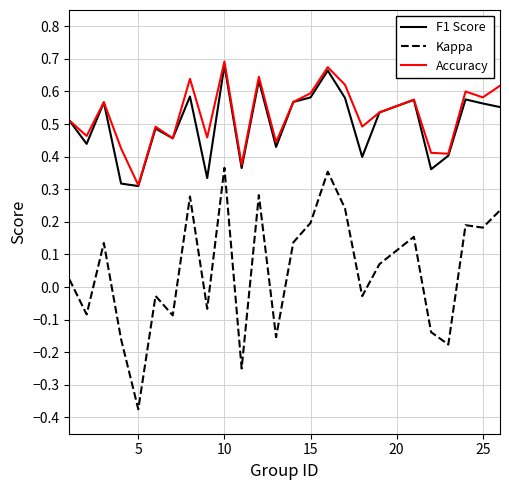

True or false: Accuracy and Kappa cross at least once.

False